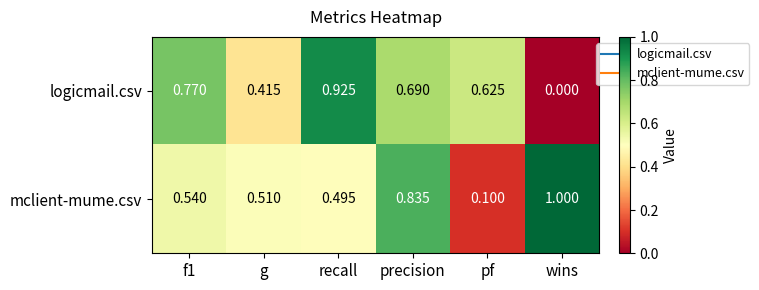

How many data points in logicmail.csv are above 0?

5